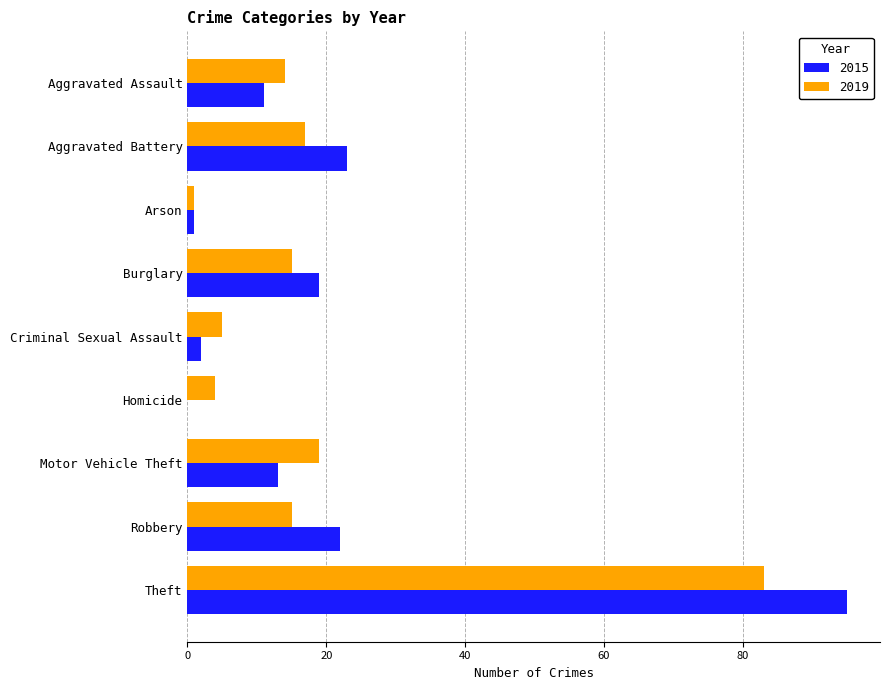

What is the sum of all 2019 values?

173